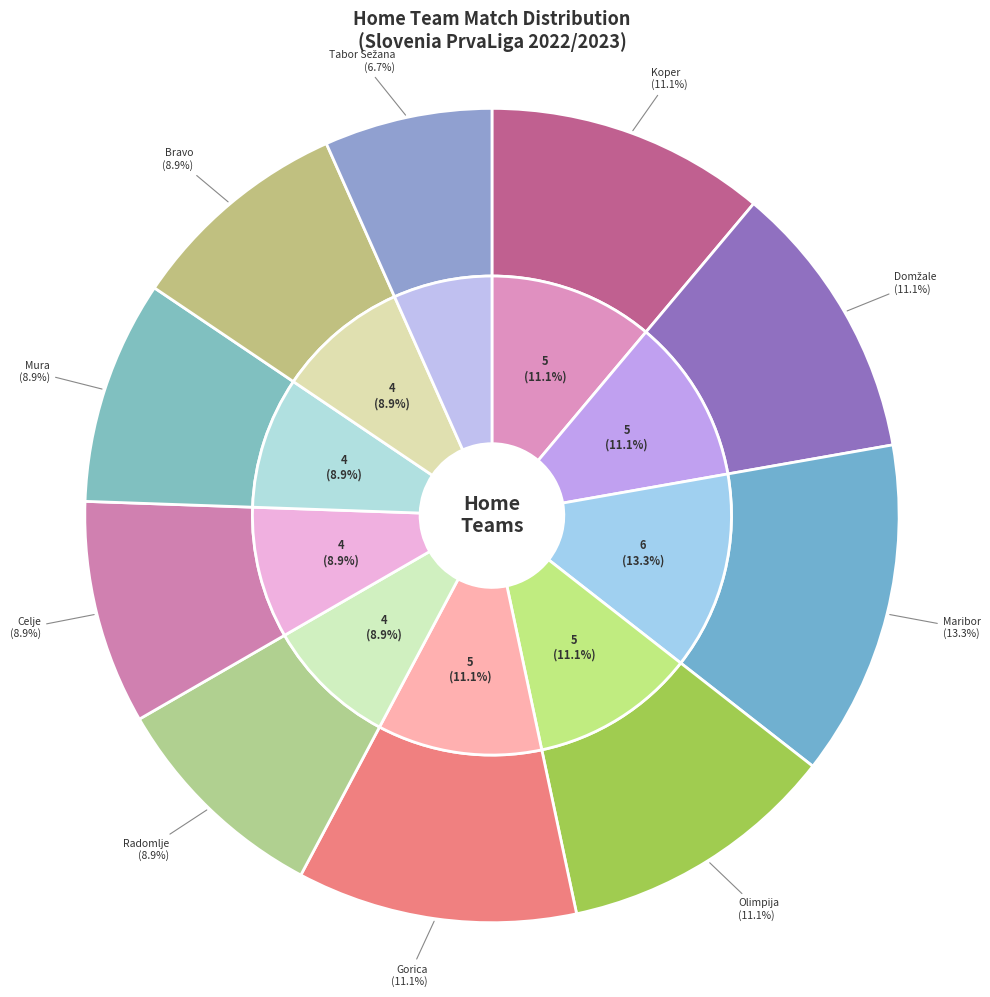

Does Olimpija represent more than half of the total?

No